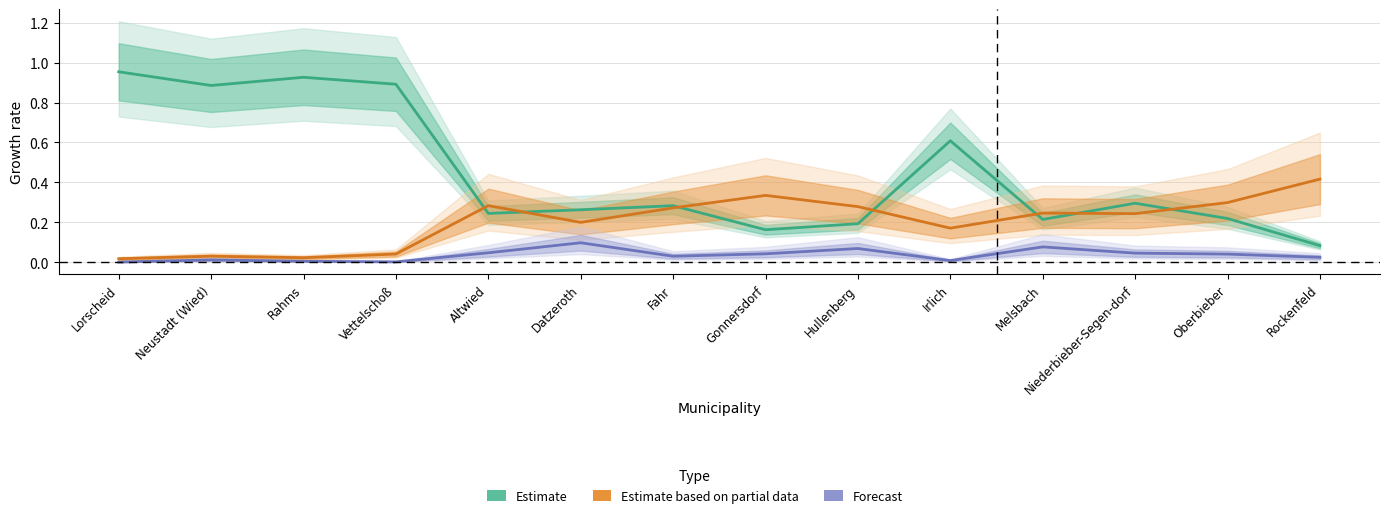

Reading left to right, transcribe all the data shown in this chart.

Estimate: 1.0	0.9	0.9	0.9	0.2	0.3	0.3	0.2	0.2	0.6	0.2	0.3	0.2	0.1
Estimate based on partial data: 0.0	0.0	0.0	0.0	0.3	0.2	0.3	0.3	0.3	0.2	0.2	0.2	0.3	0.4
Forecast: 0.0	0.0	0.0	0.0	0.0	0.1	0.0	0.0	0.1	0.0	0.1	0.0	0.0	0.0